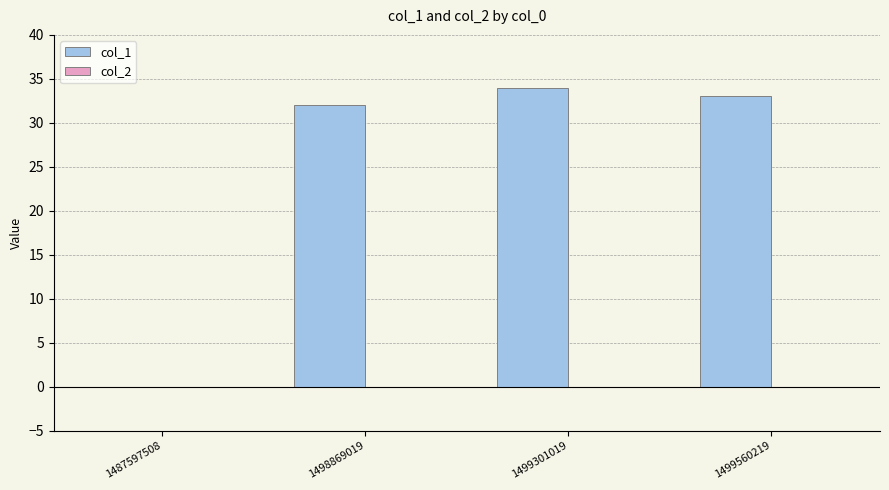

What is the greatest value displayed?

34